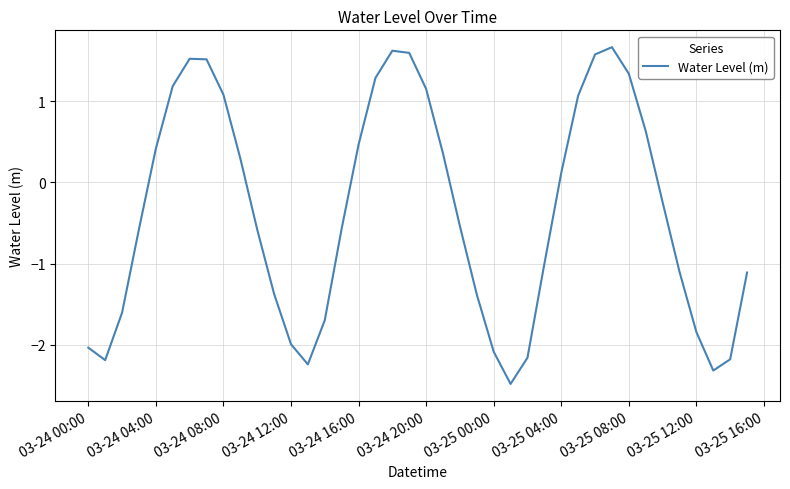

What is the difference between the maximum and minimum values?

4.1